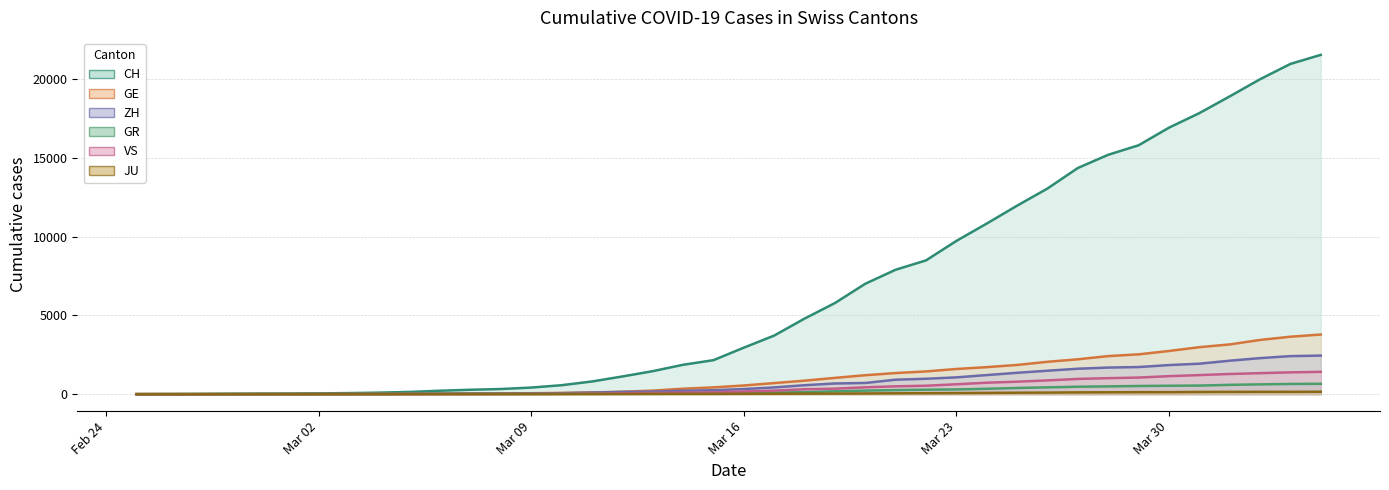

What is the label of the 33rd point from the right?

2020-03-03